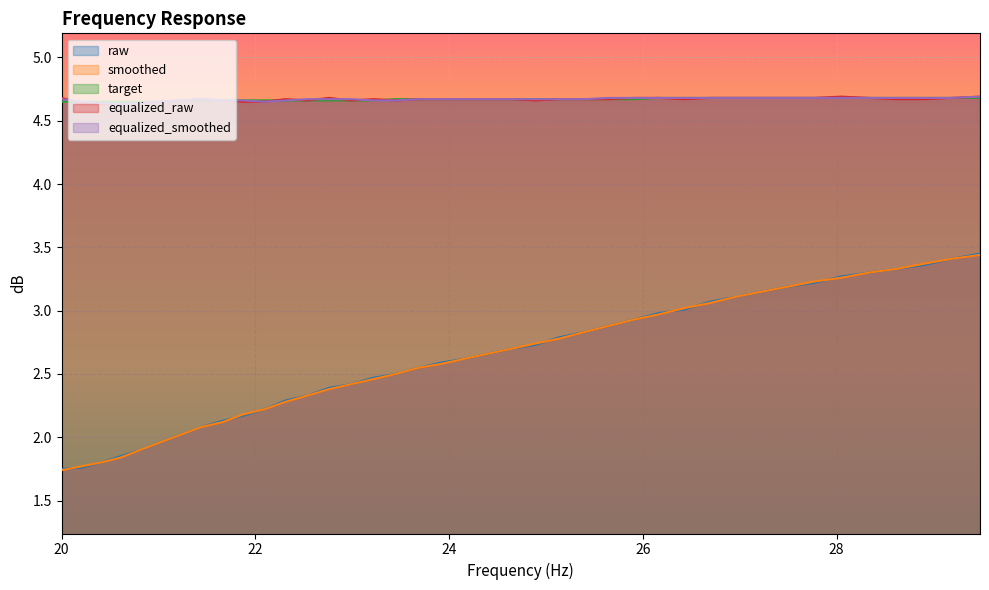

What value does the equalized_raw series have at target?

4.6